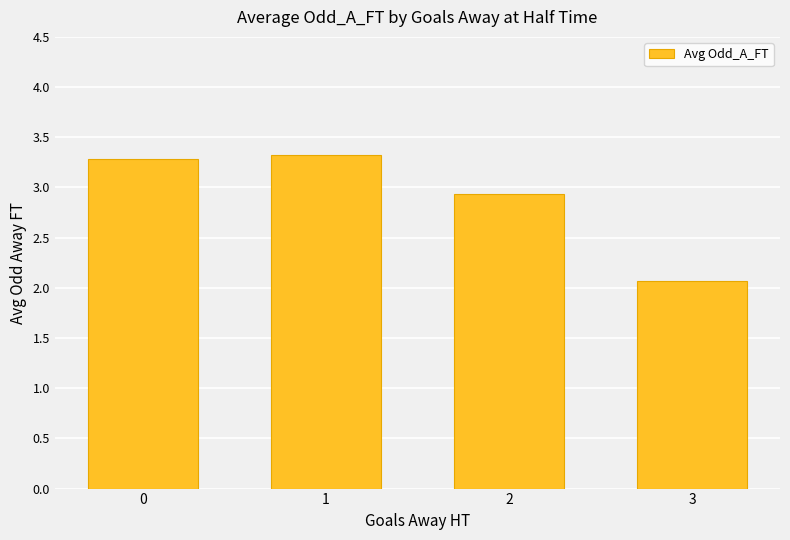

How many data points are less than 3?

2